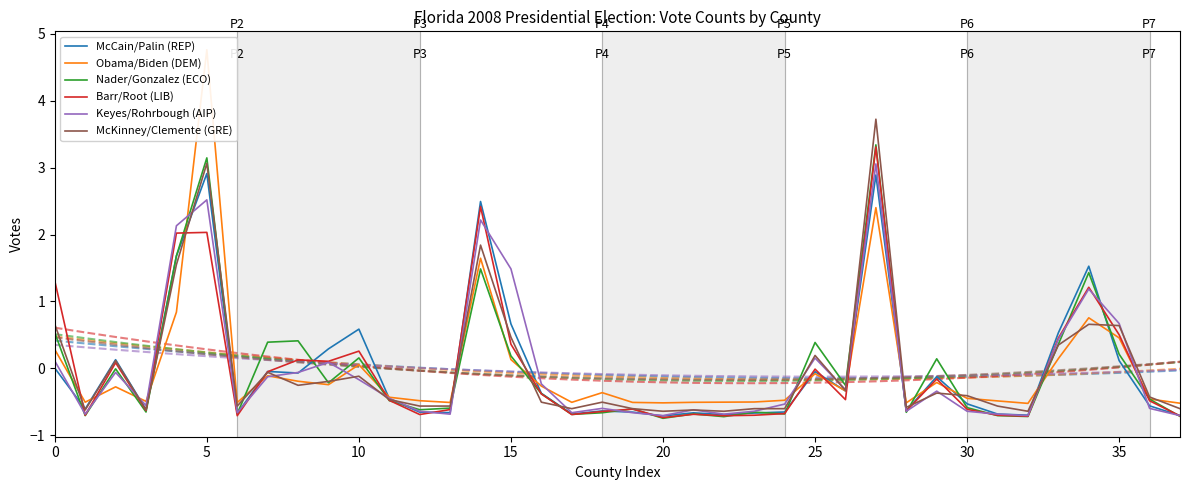

Is the value of Keyes/Rohrbough (AIP) at 9 greater than the value of Barr/Root (LIB) at 29?

Yes